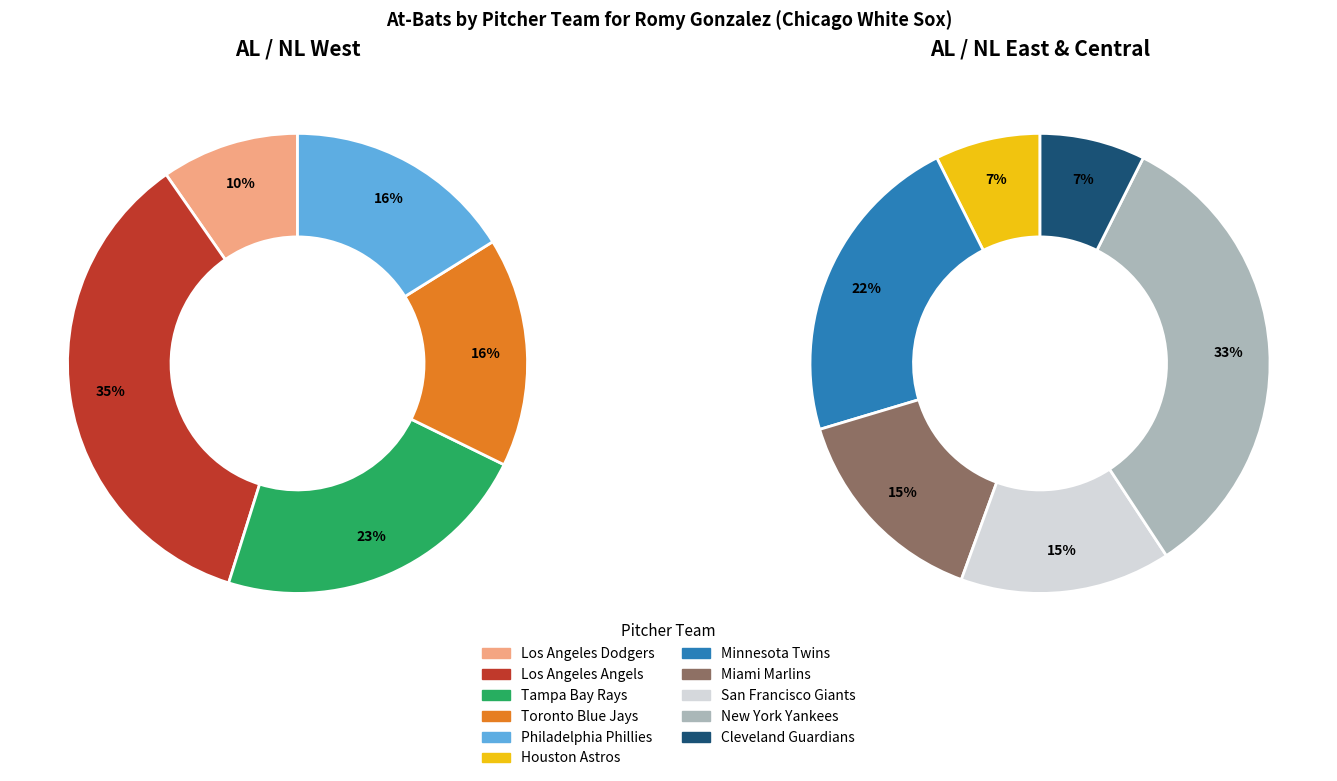

The Cleveland Guardians slice represents 1% of the pie. True or false?

False